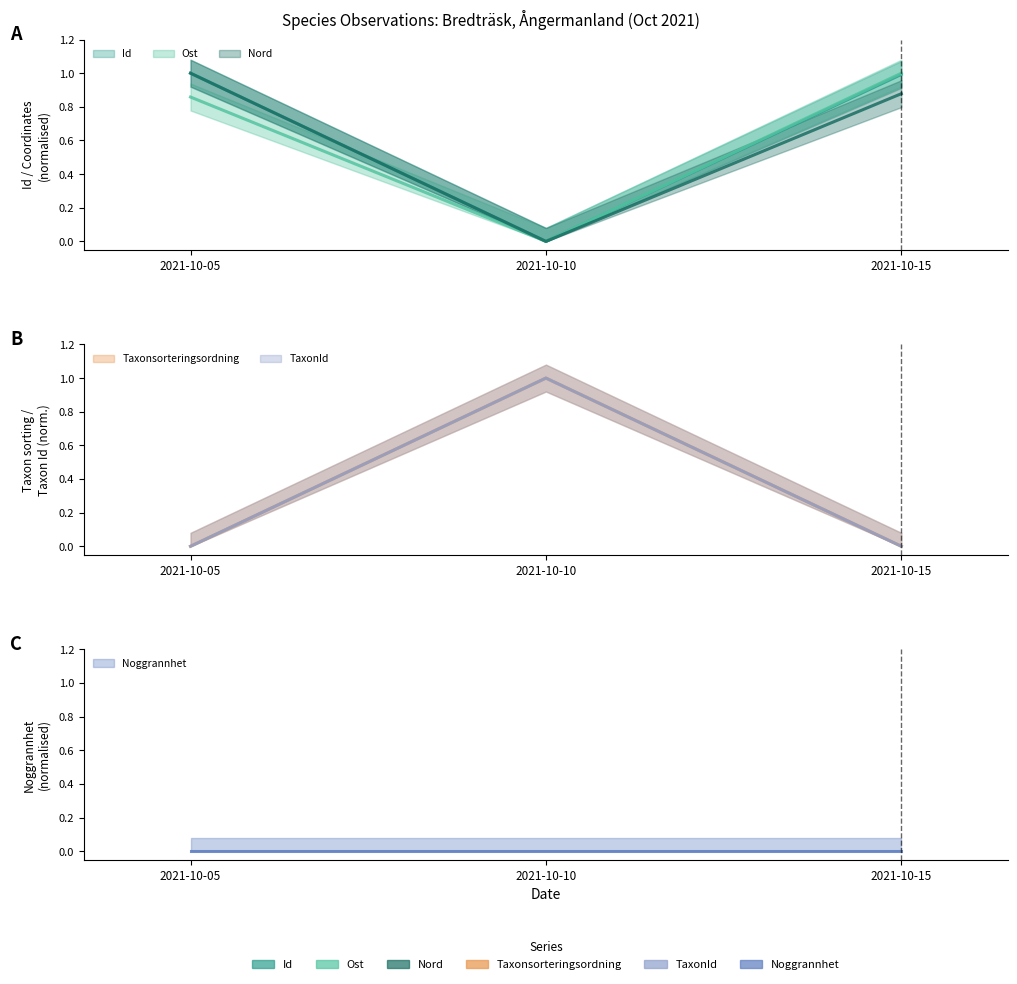

At how many categories does at least one series exceed 0?

3